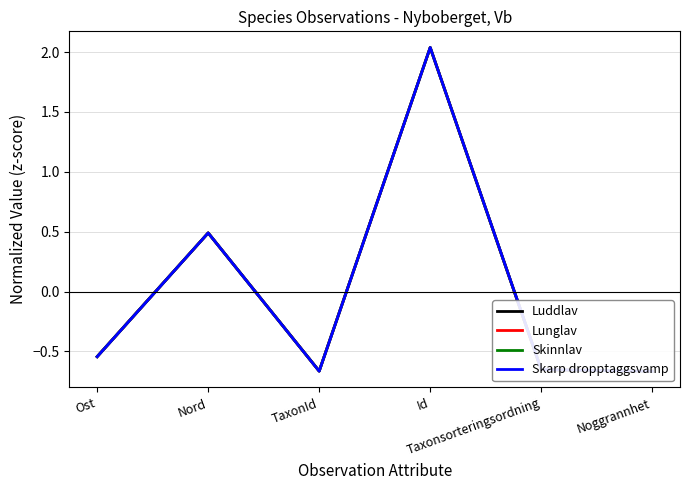

What is the approximate value of Skarp dropptaggsvamp at TaxonId?

-0.7